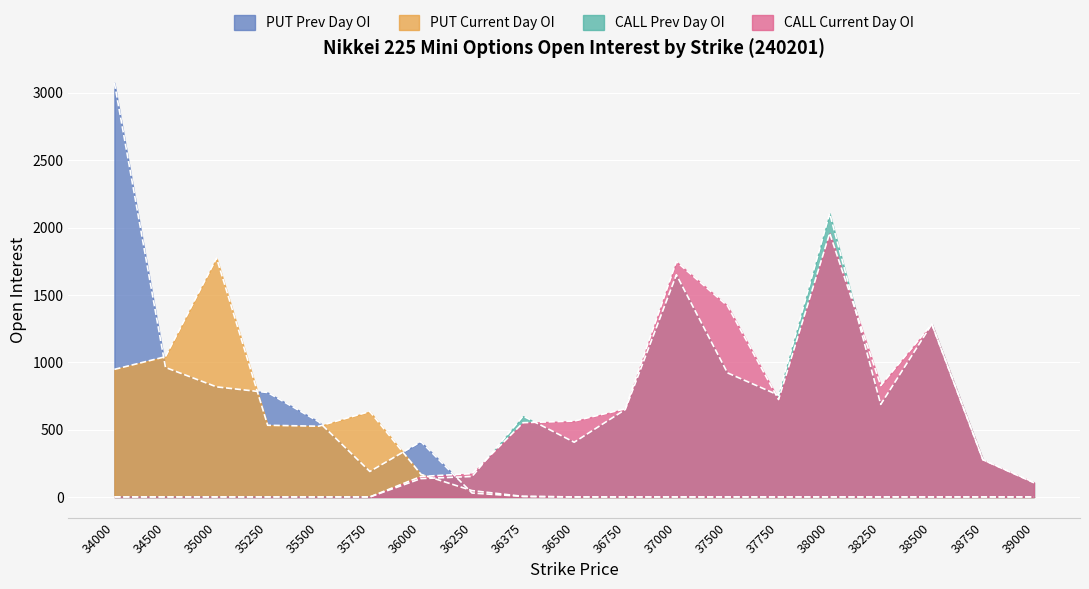

What is the sum of the PUT Prev Day OI values at 38500 and 35000?

817